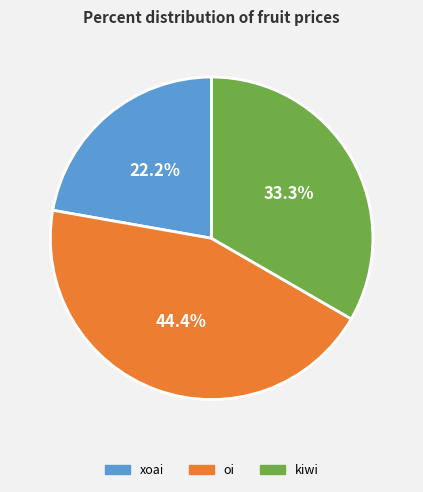

What portion of the pie excludes oi?

55.6%